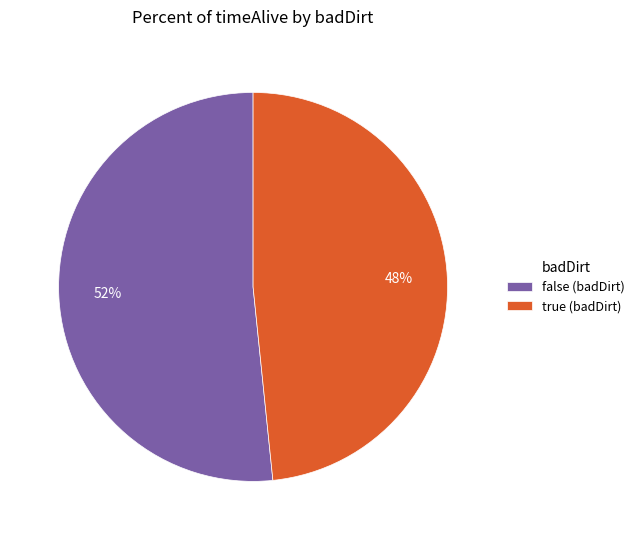

Combined, do true (badDirt) and false (badDirt) account for over 50%?

Yes